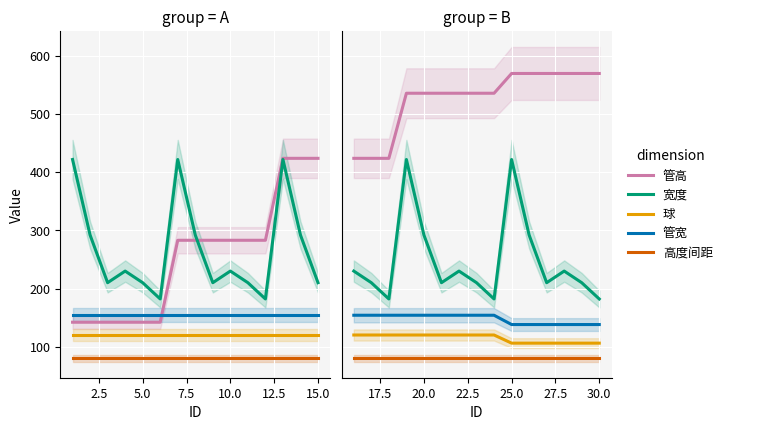

True or false: 管高 and 高度间距 cross at least once.

False